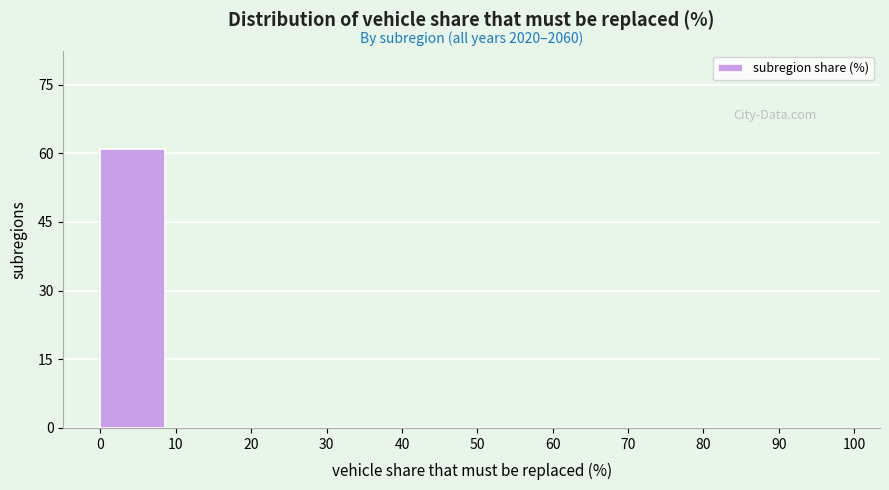

Reading left to right, extract all data points from this chart.

0=61	10=0	20=0	30=0	40=0	50=0	60=0	70=0	80=0	90=0